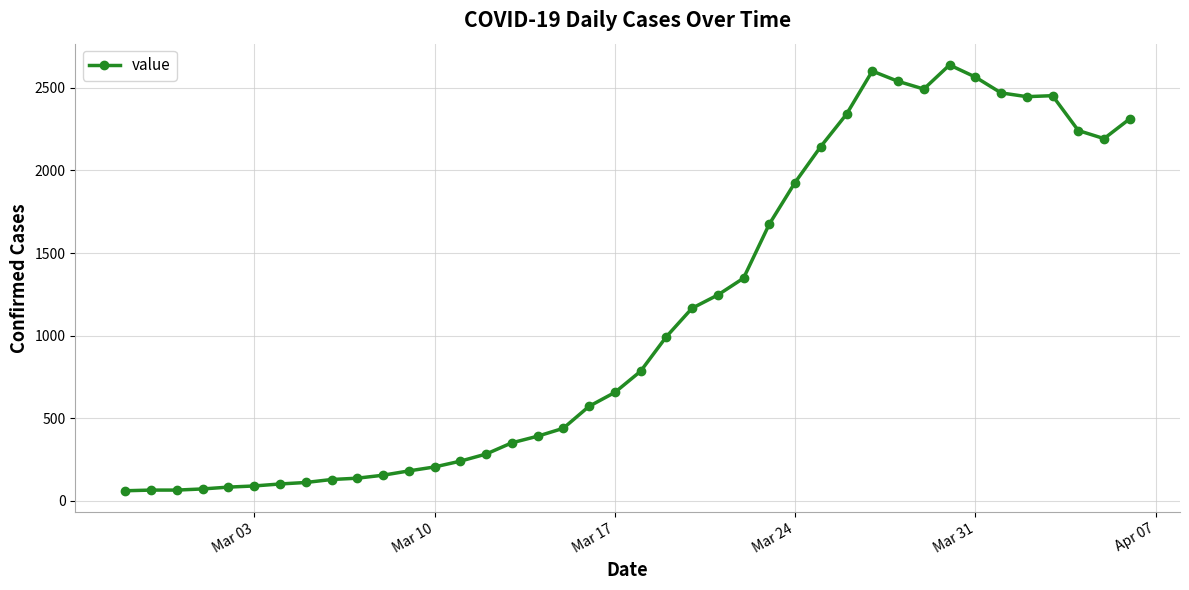

True or false: the data has more than 1 interior local peaks.

True